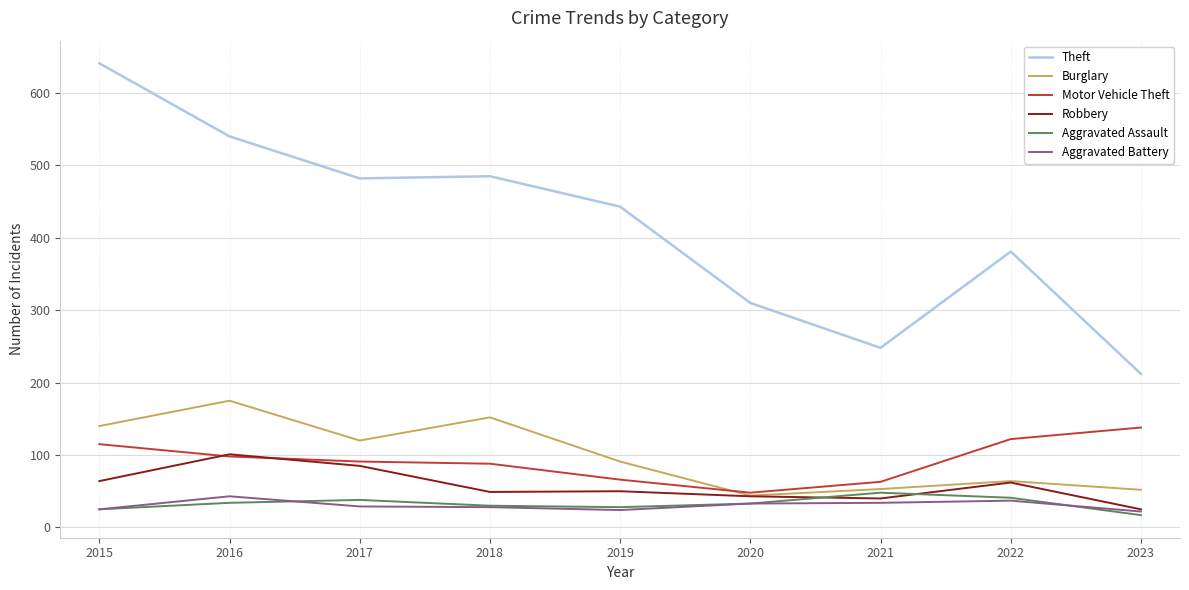

At which label does Burglary reach its peak?

2016